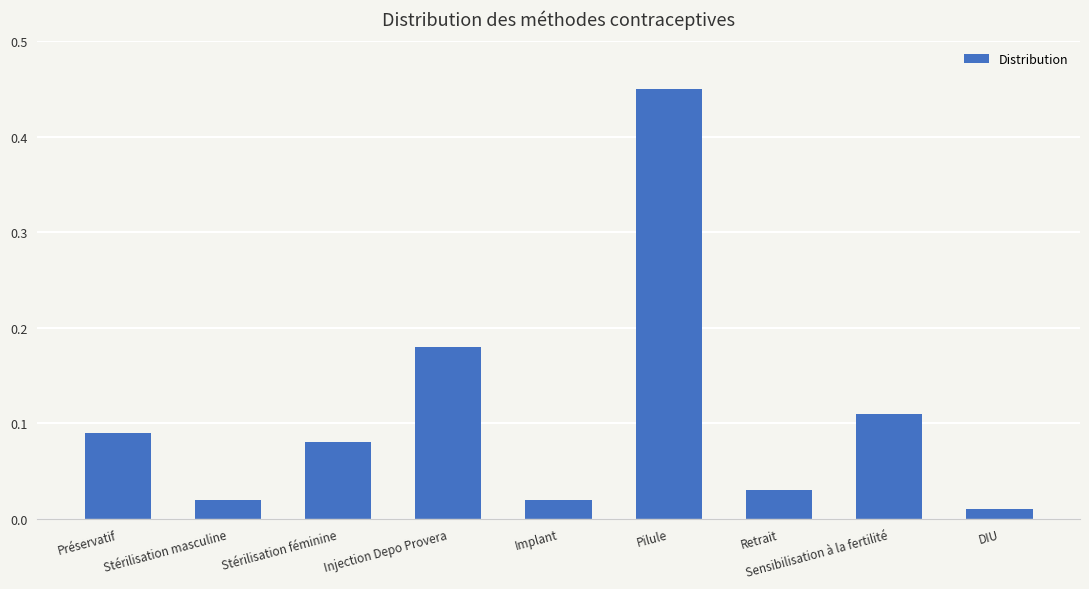

Which has a higher value, DIU or Stérilisation masculine?

Stérilisation masculine